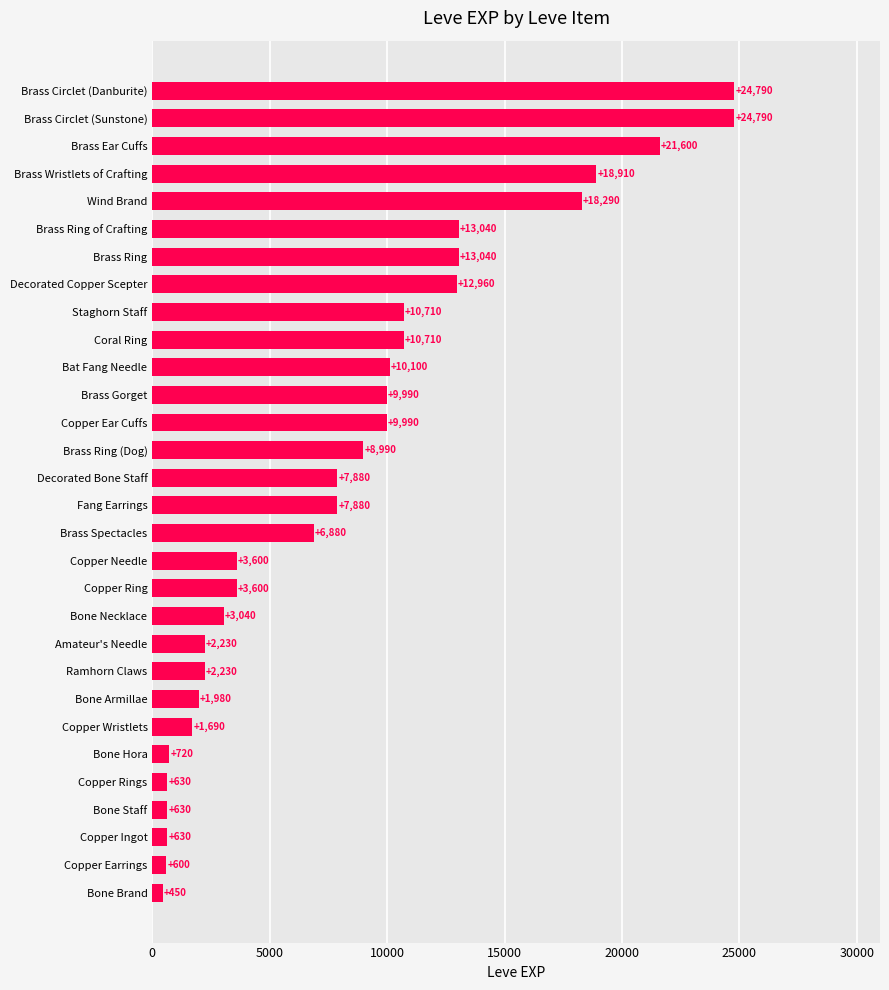

What is the sum of all values?

252580